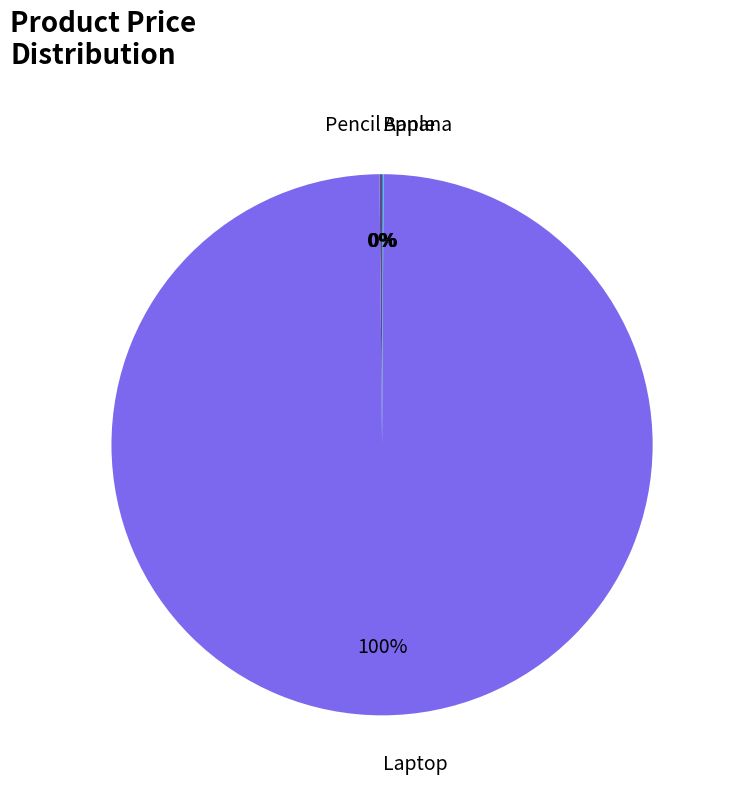

To the nearest percent, what is the average slice percentage?

25%